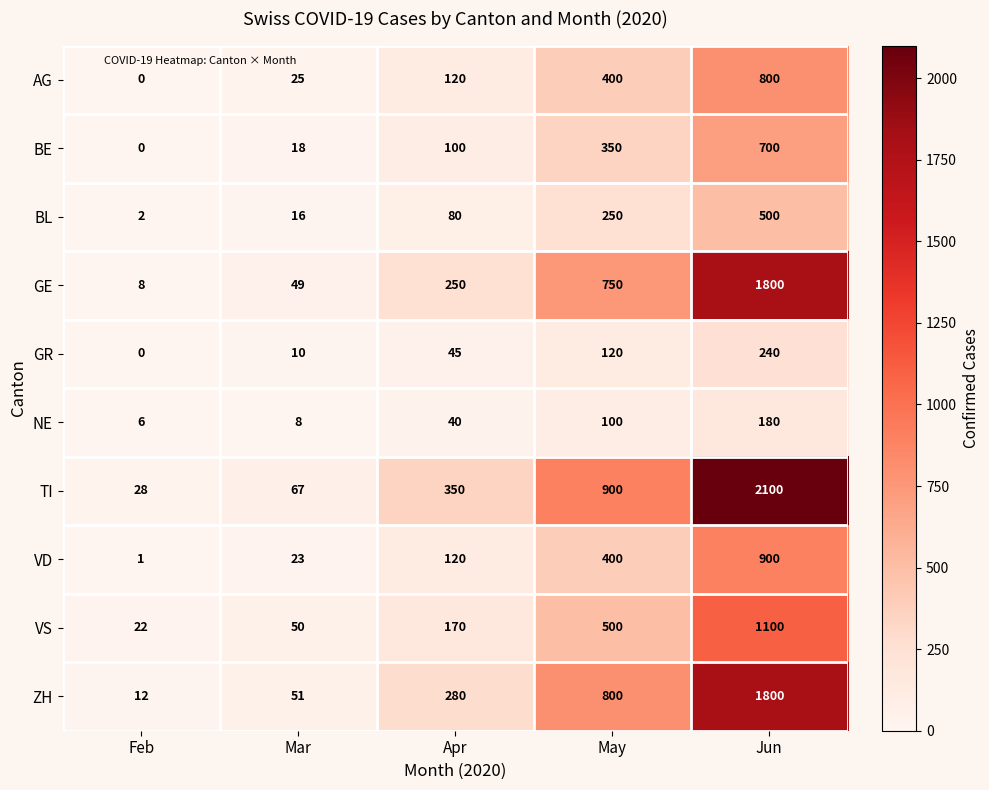

Where is BL nearest to the value 251?

May